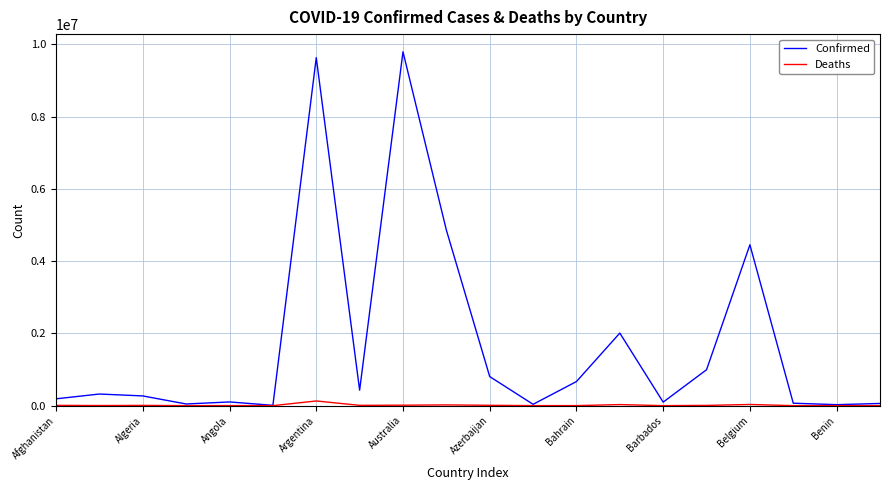

What are all the series names shown in the legend?

Confirmed, Deaths